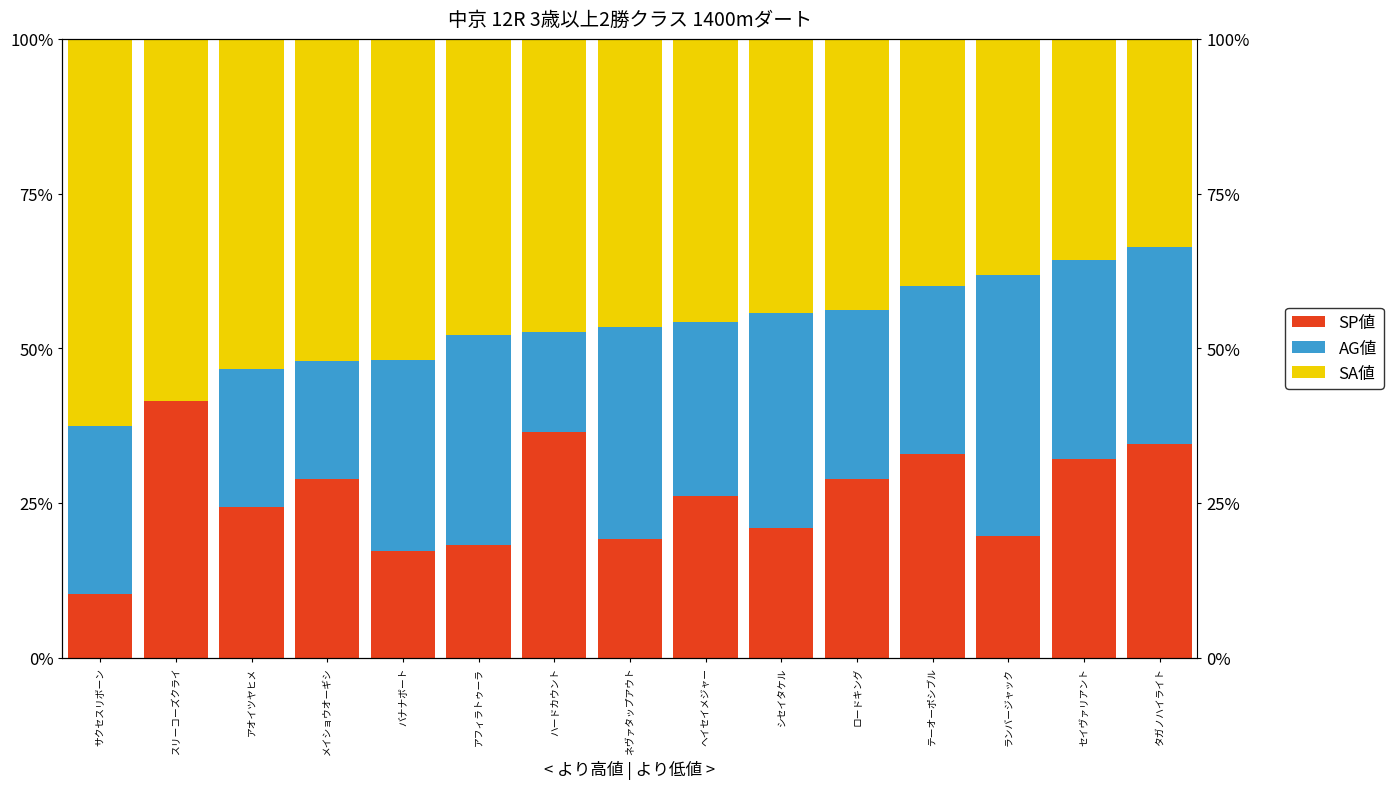

At which category is the sum across all series the highest?

アオイツヤヒメ